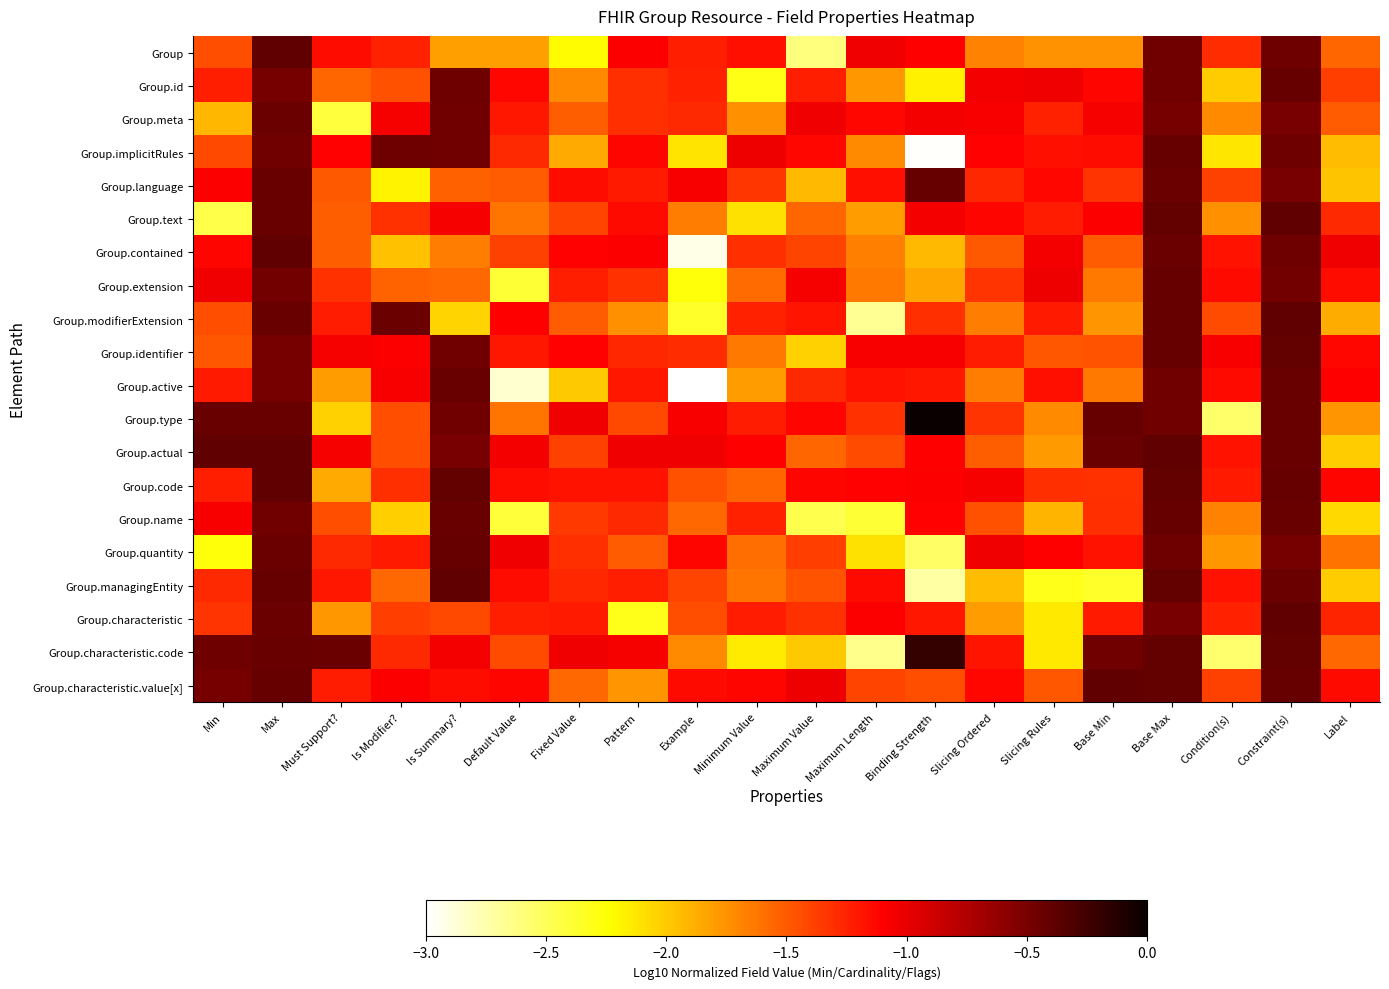

List the series in order of their peak value, highest first.

Group.type, Group.characteristic.code, Group.code, Group.managingEntity, Group.actual, Group, Group.characteristic, Group.modifierExtension, Group.characteristic.value[x], Group.contained, Group.text, Group.identifier, Group.implicitRules, Group.name, Group.language, Group.quantity, Group.id, Group.extension, Group.active, Group.meta